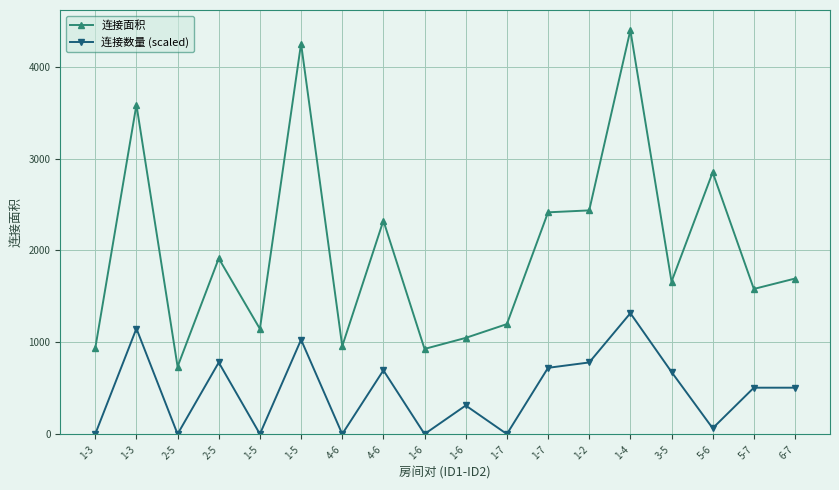

Reading right to left, list all the values displayed in this chart.

连接面积: 6-7=1695.0	5-7=1582.0	5-6=2850.0	3-5=1661.0	1-4=4395.0	1-2=2436.0	1-7=2415.0	1-7=1200.0	1-6=1050.0	1-6=930.0	4-6=2325.0	4-6=960.0	1-5=4250.0	1-5=1148.0	2-5=1914.0	2-5=737.0	1-3=3584.0	1-3=938.0
连接数量 (scaled): 6-7=508.5	5-7=508.5	5-6=67.5	3-5=679.5	1-4=1318.5	1-2=783.0	1-7=724.5	1-7=4.5	1-6=315.0	1-6=4.5	4-6=697.5	4-6=4.5	1-5=1030.5	1-5=4.5	2-5=783.0	2-5=4.5	1-3=1152.0	1-3=4.5